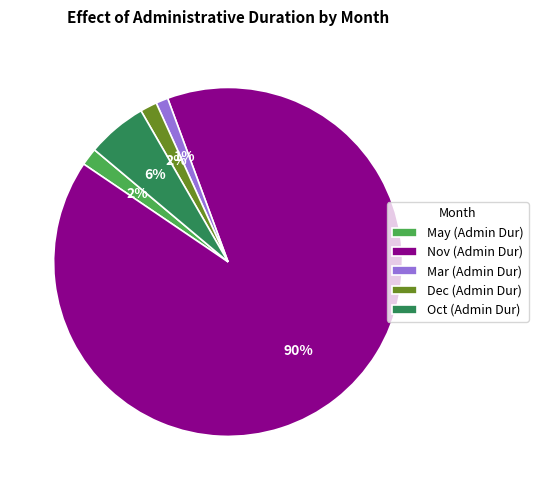

Is there any slice that represents more than half of the pie?

Yes